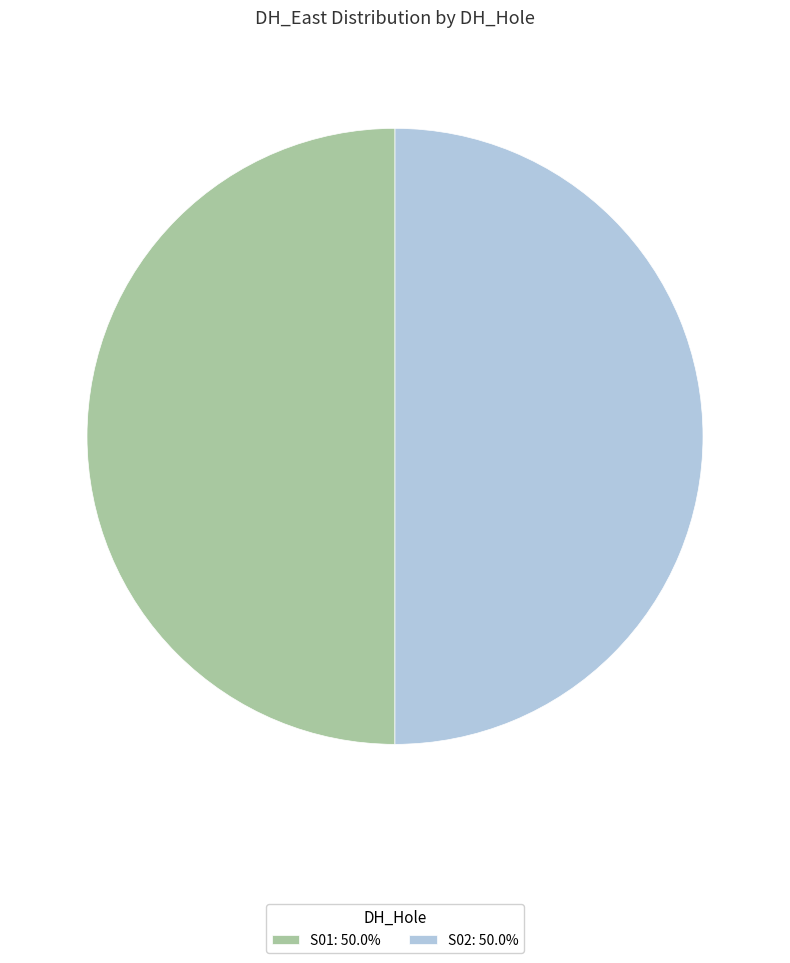

Is the sum of S01: 50.0% and S02: 50.0% greater than half?

Yes